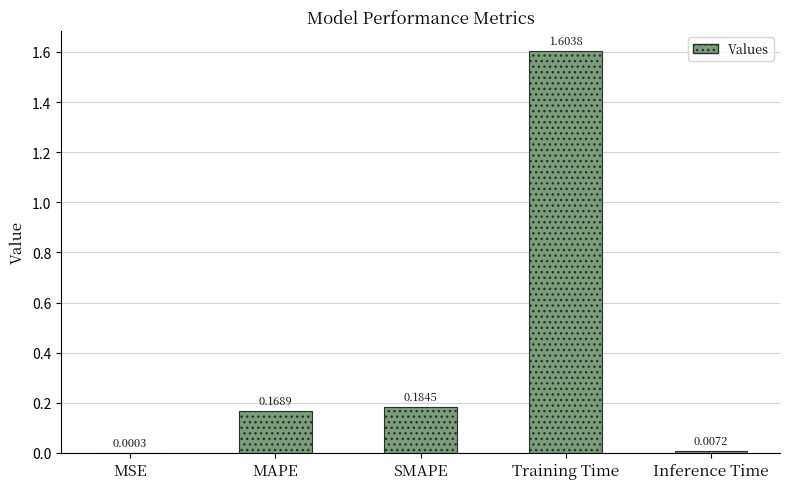

What is the sum of the values at MSE and Training Time?

1.6